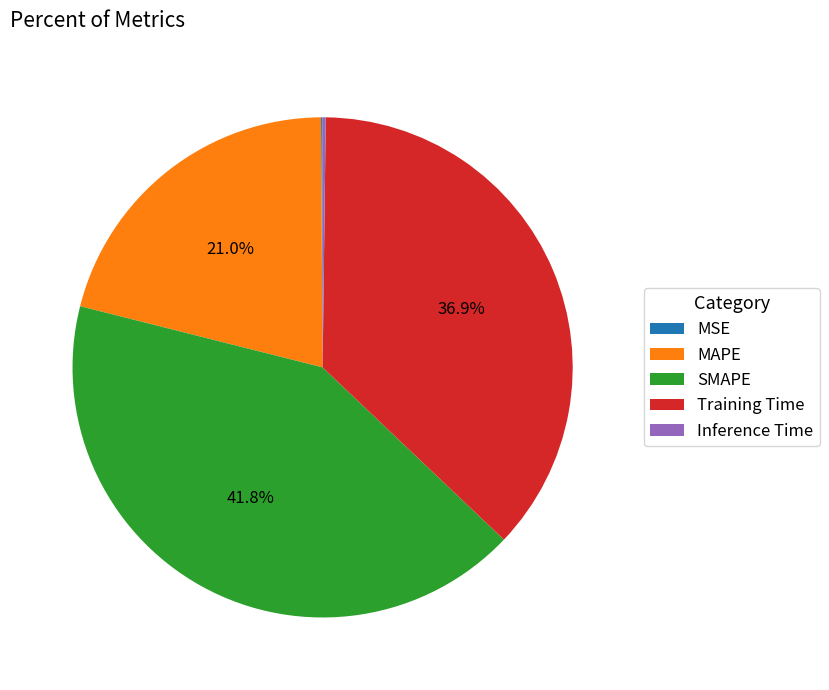

Is there a majority slice in this chart?

No